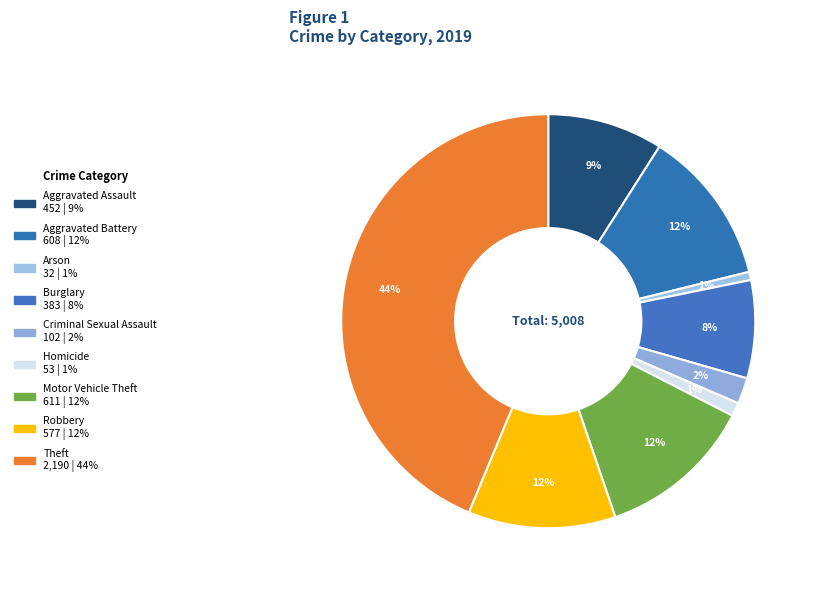

The Burglary slice represents 1% of the pie. True or false?

False